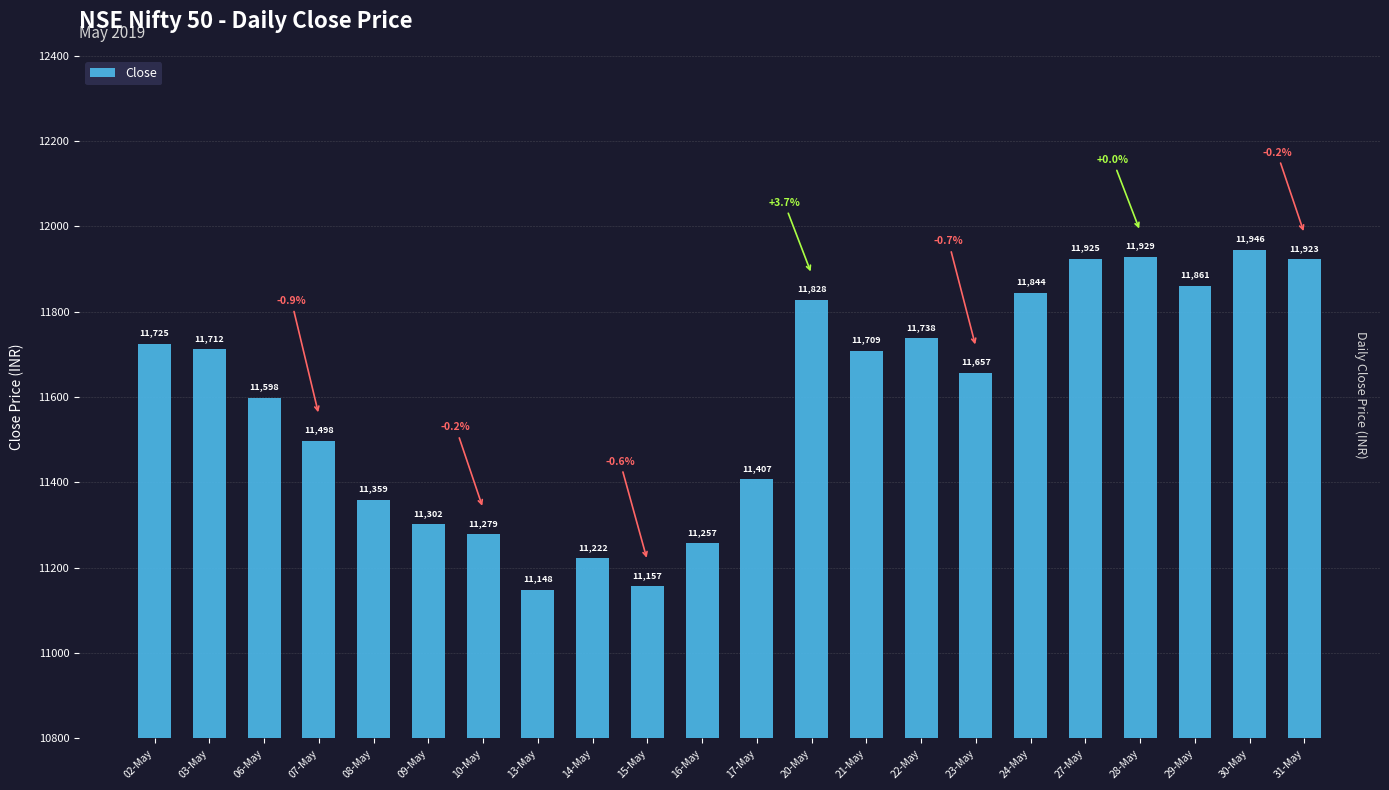

How many categories are shown in the chart?

22